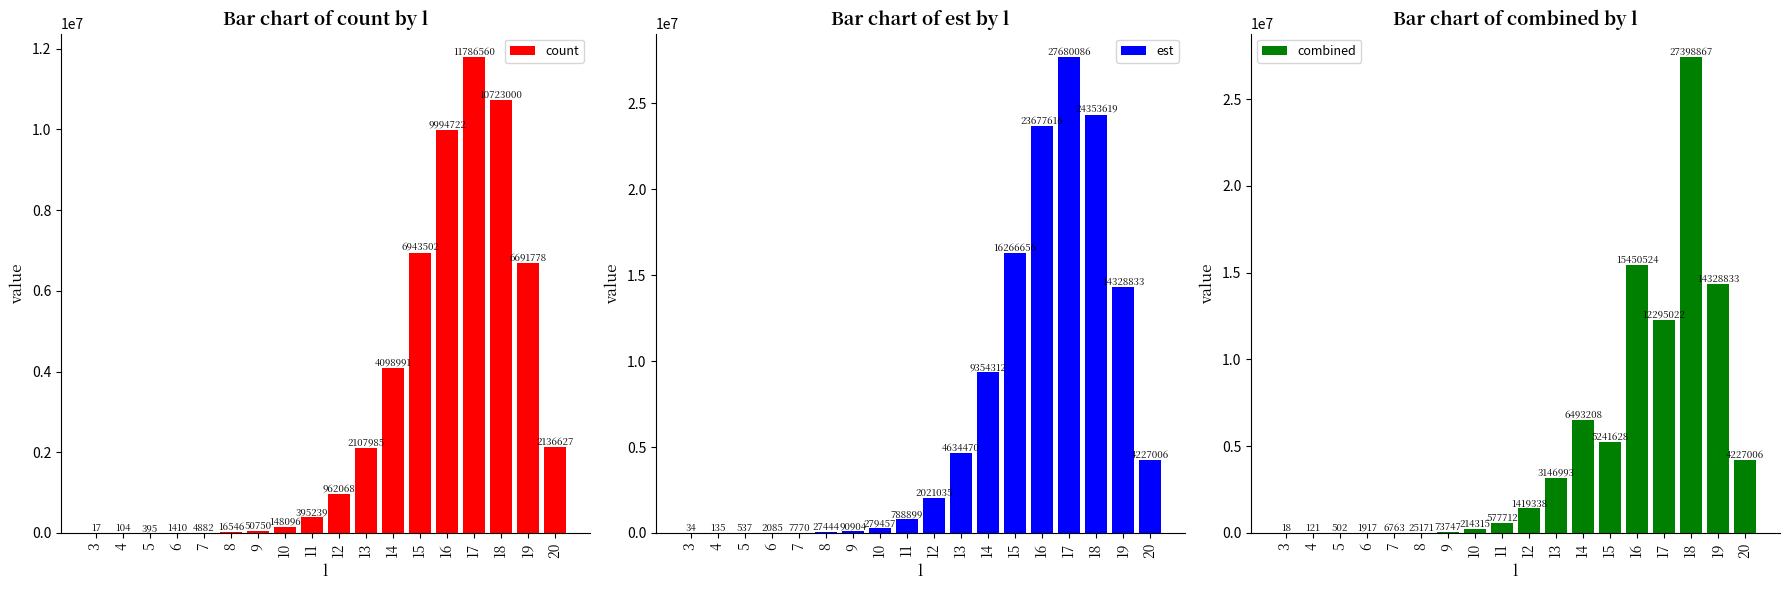

What is the value of the Bar chart of est by l bar at the 16th from the left?

24353619.3